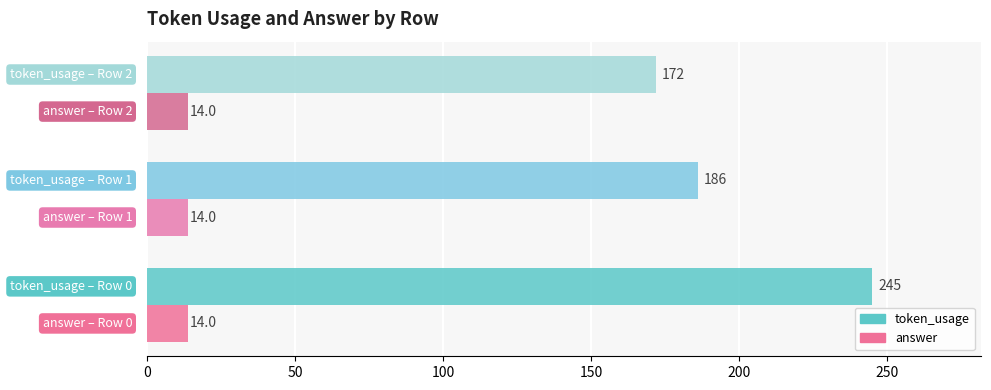

What is the difference between the maximum and second lowest values in the token_usage series?

59